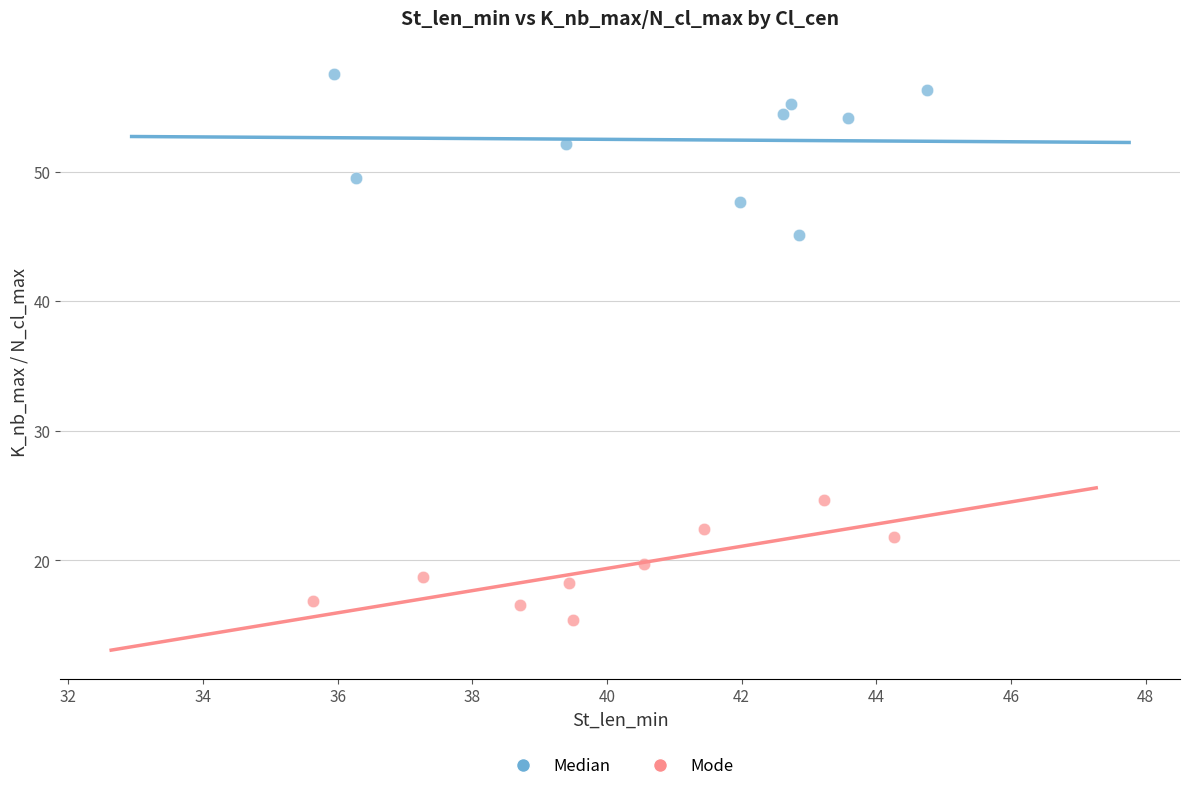

Which series has the largest Y range (max minus min)?

Median